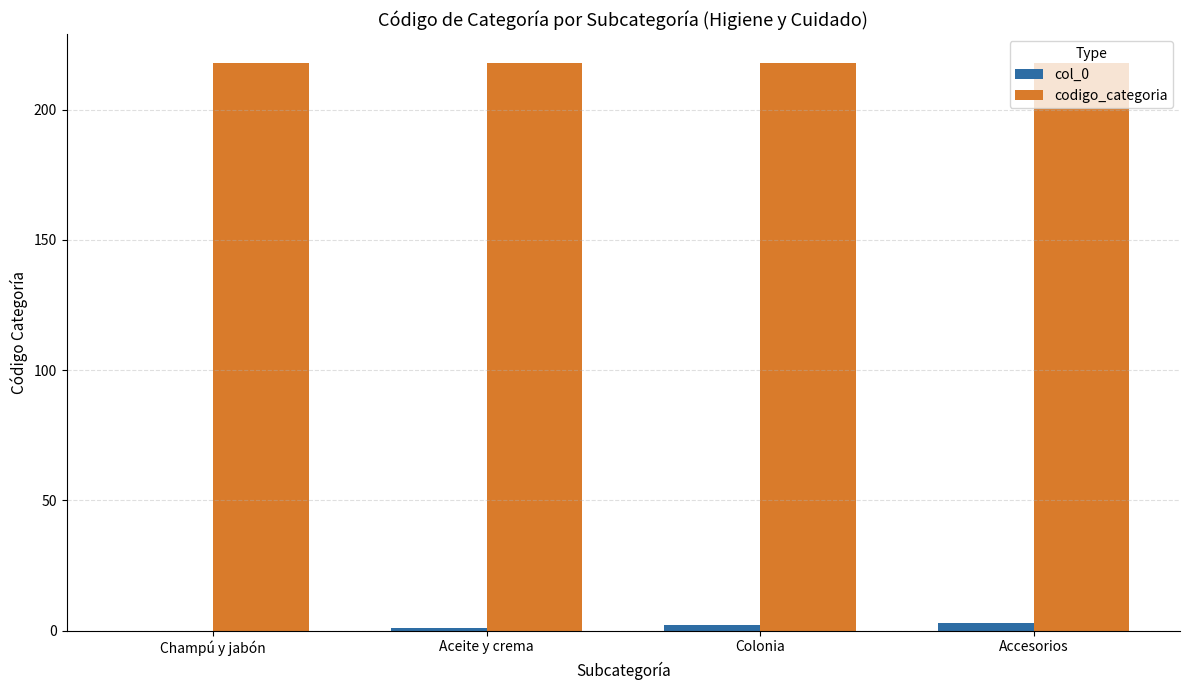

What is the greatest value displayed?

218